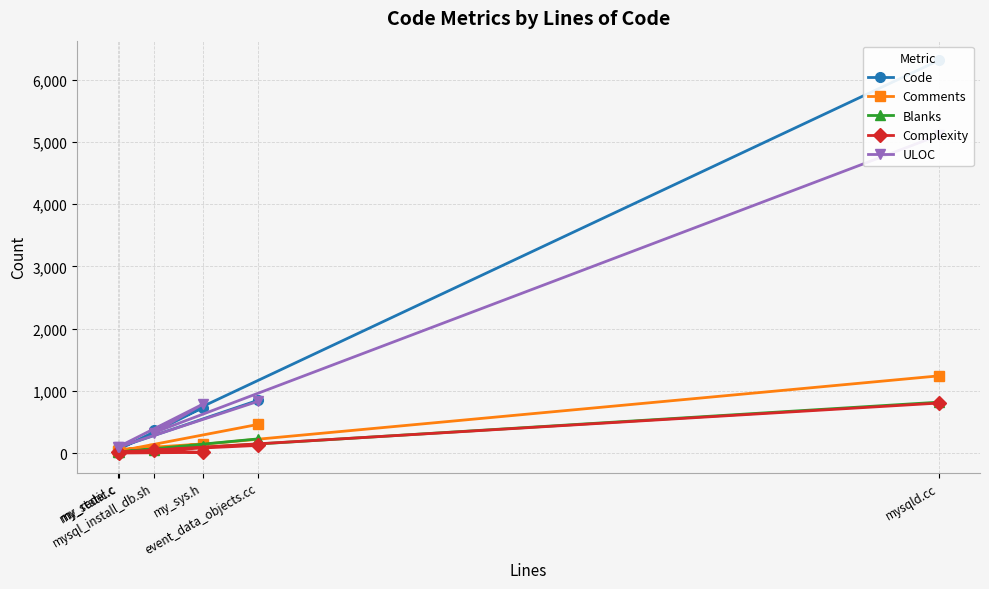

What is the maximum value for Blanks?

817